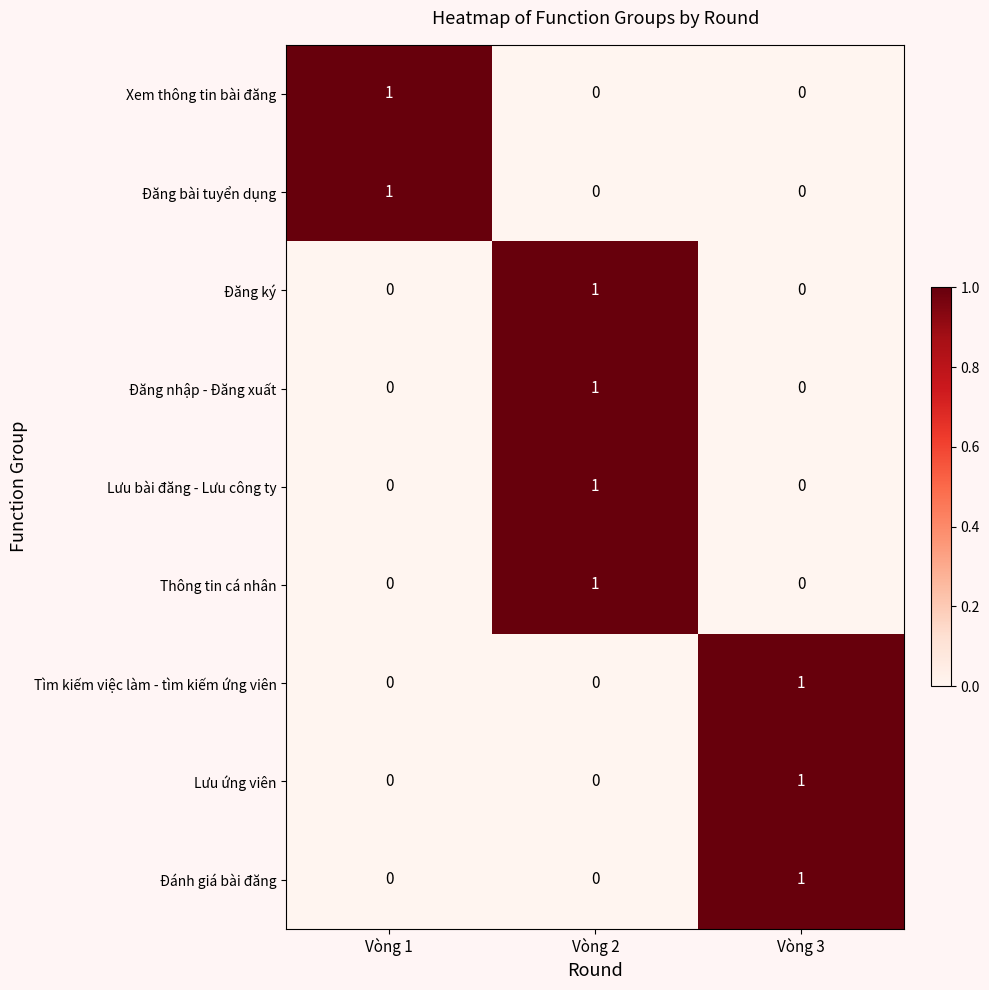

Count the Lưu bài đăng - Lưu công ty values in the range 0 to 1.

3